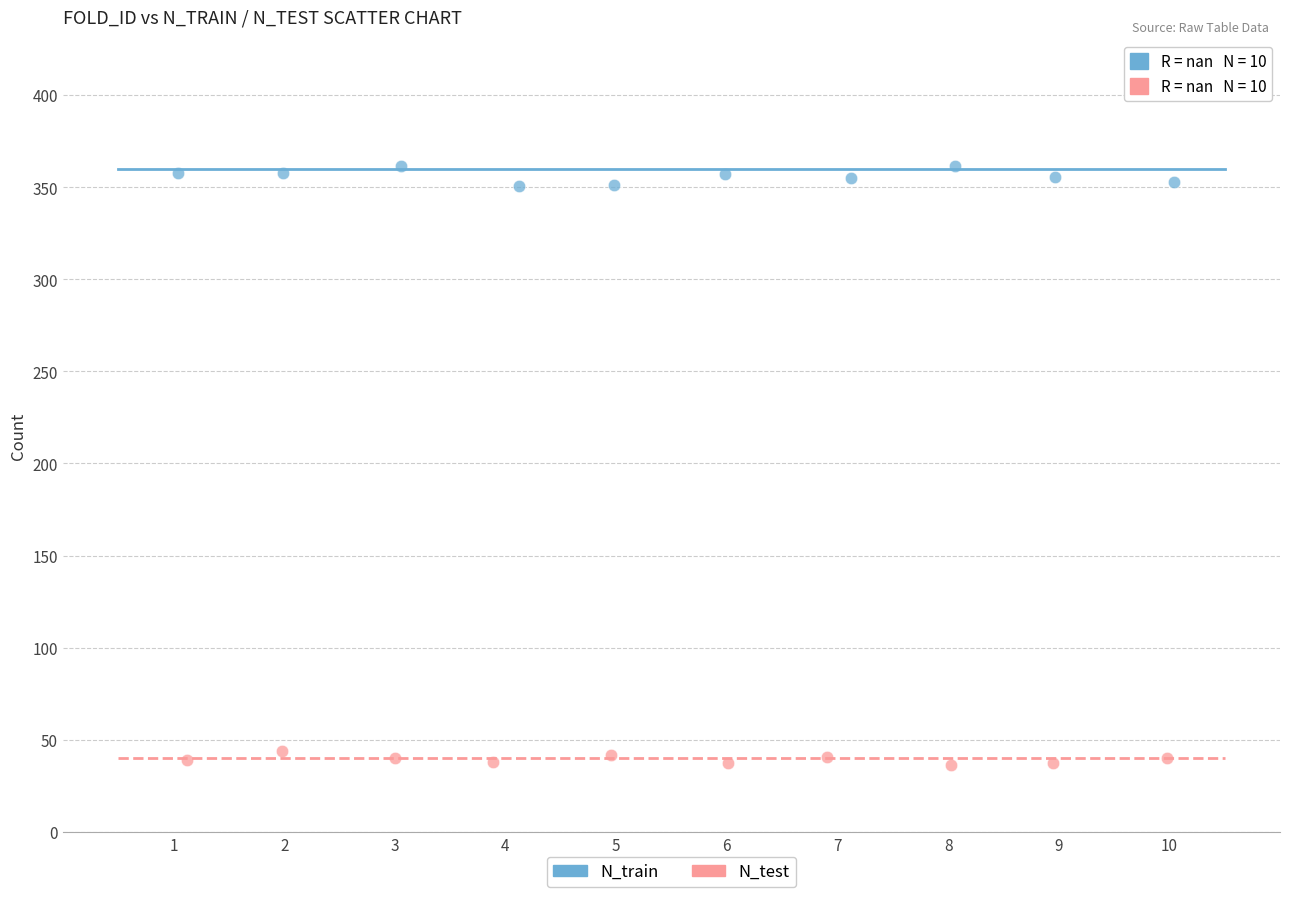

Which series reaches the maximum Y coordinate?

N_train